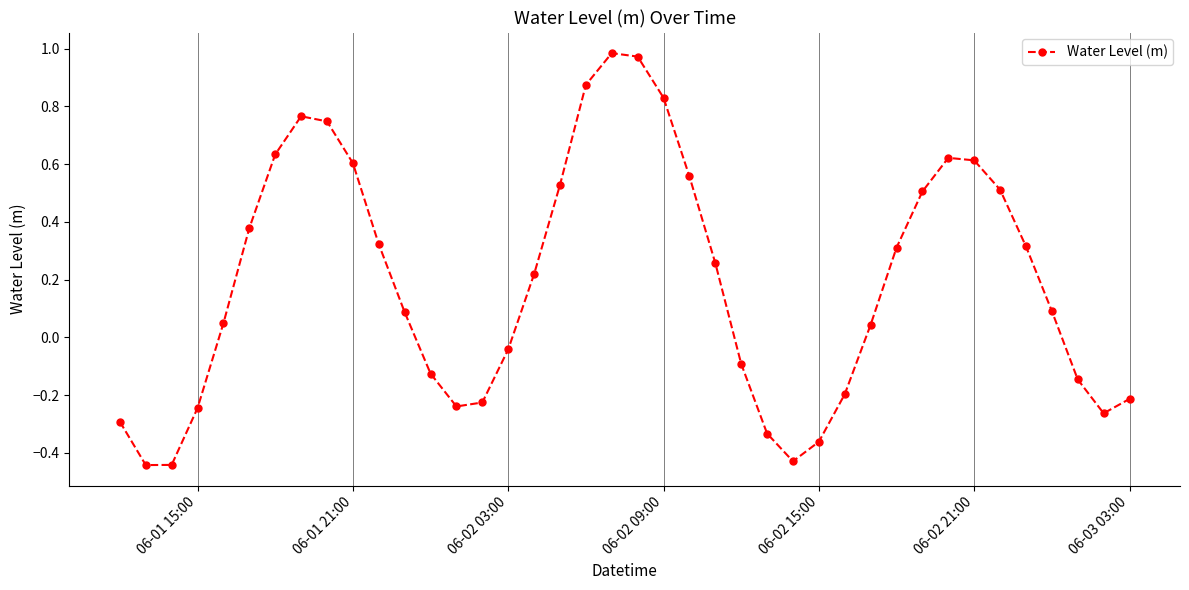

How many interior local valleys (lower than both neighbors) does the data have?

4